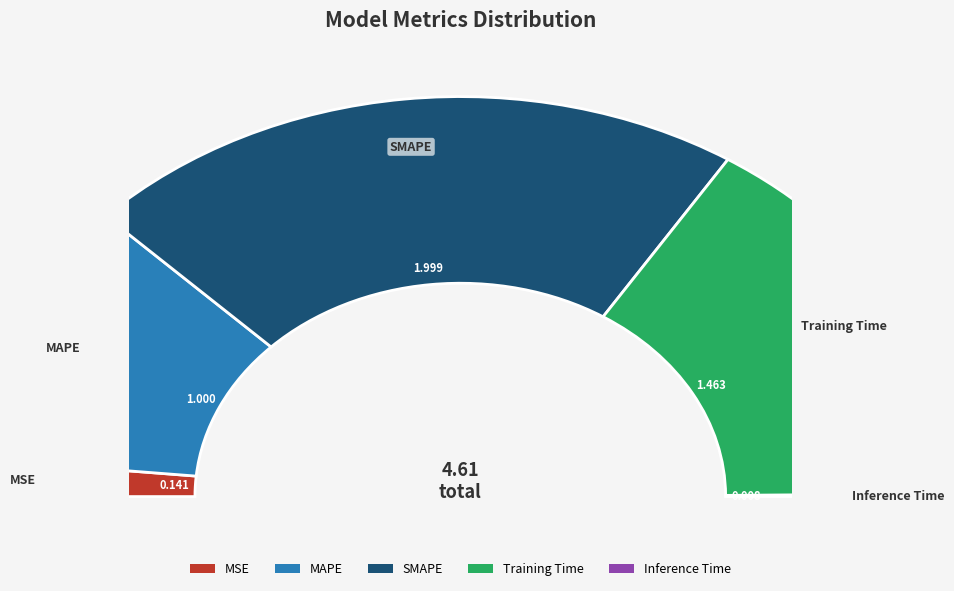

Between MAPE and SMAPE, which is larger?

SMAPE